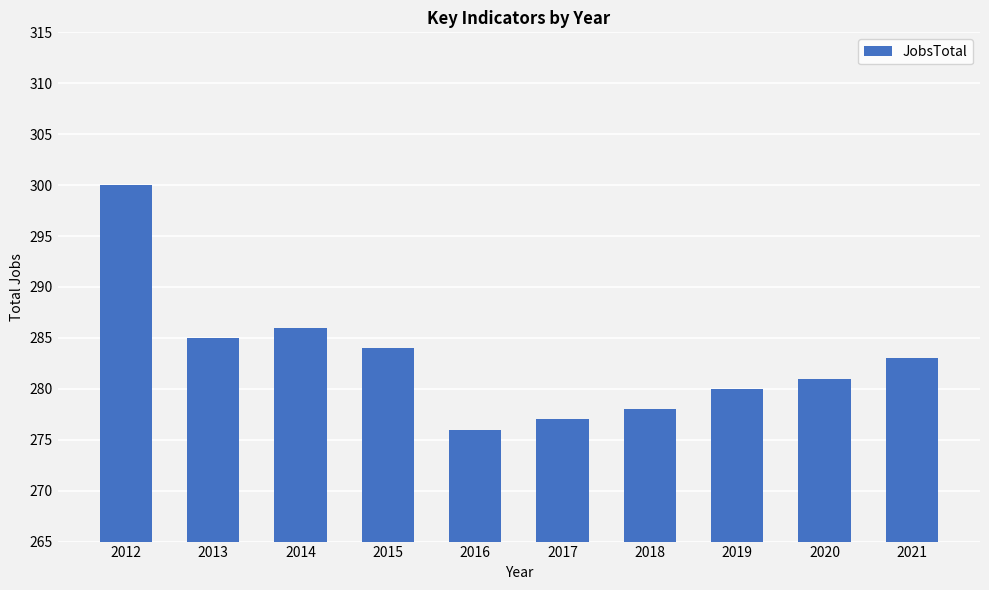

Where is the data nearest to the value 288?

2014